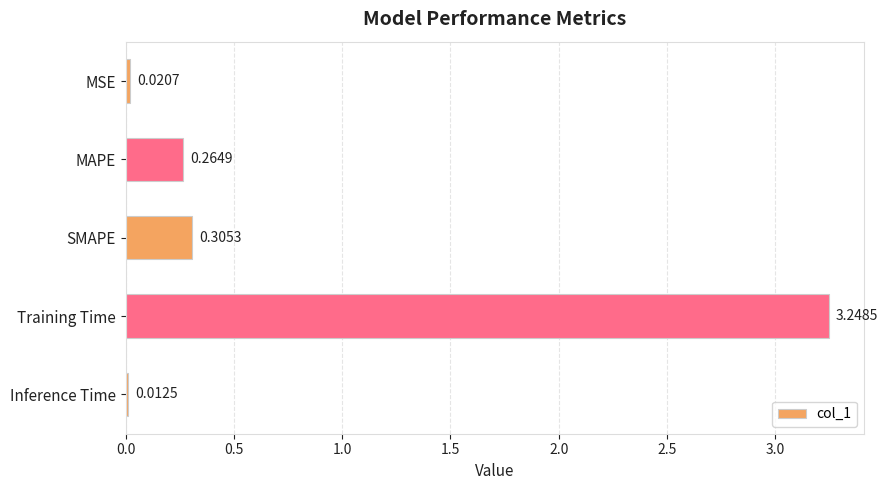

Where is the data nearest to the value 1?

SMAPE